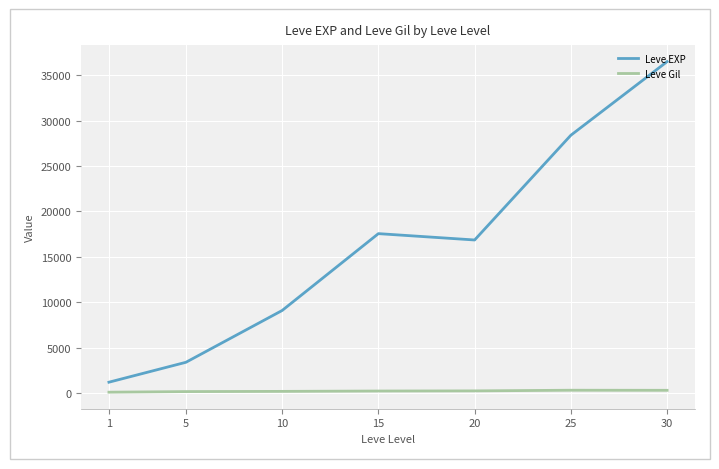

True or false: Leve EXP and Leve Gil cross at least once.

False